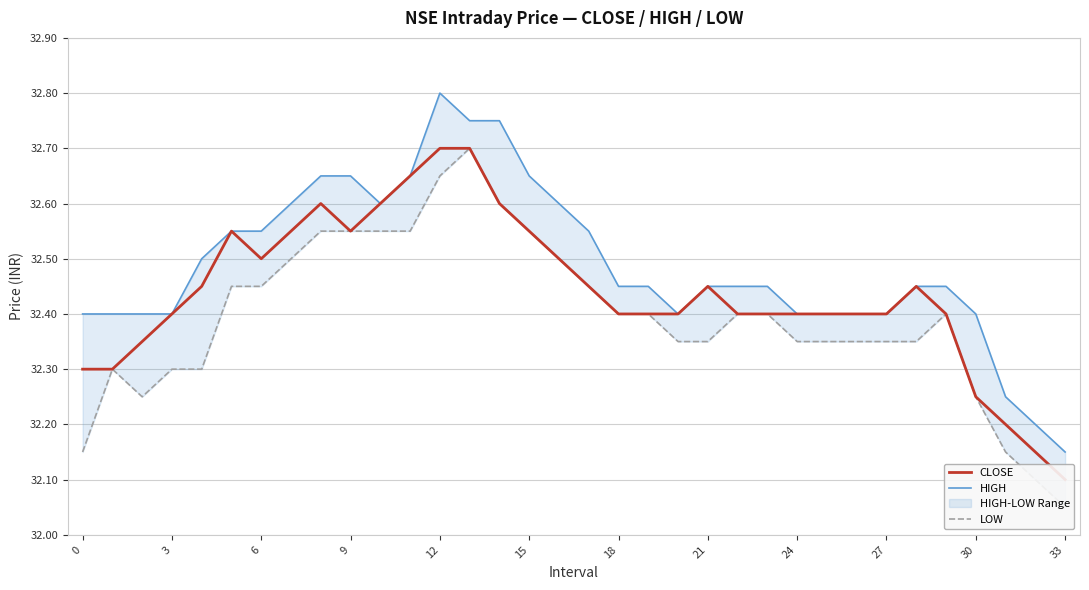

Which series has the largest range (max minus min)?

LOW